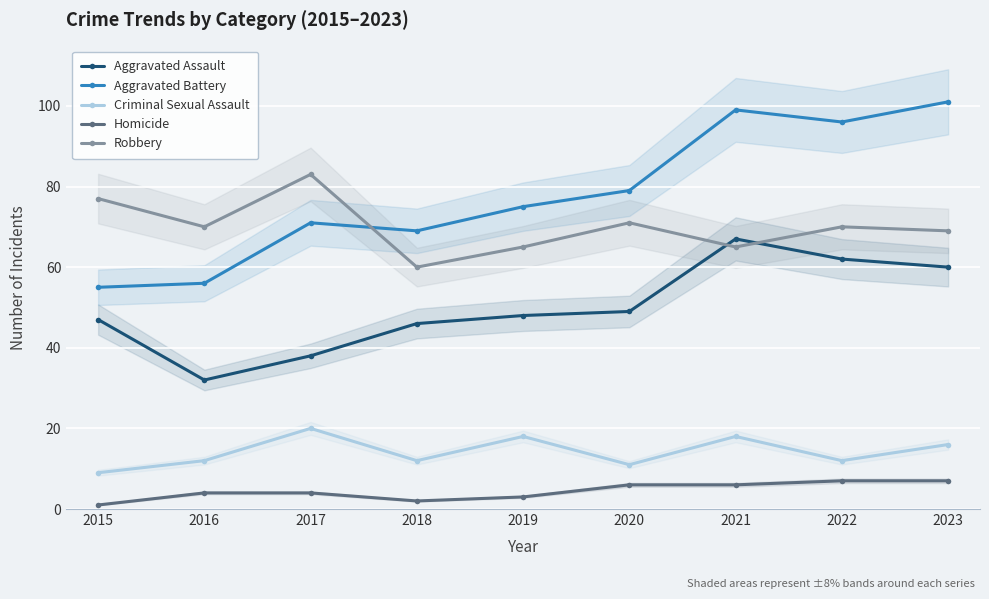

The value of Criminal Sexual Assault at 2015 is 14. True or false?

False